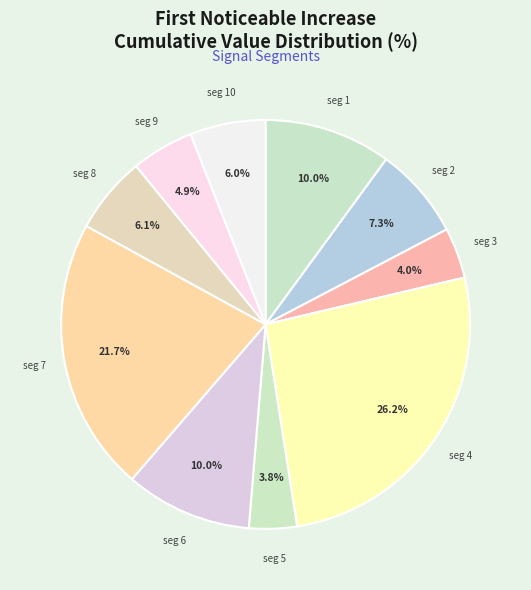

Count the number of slices in the pie.

10